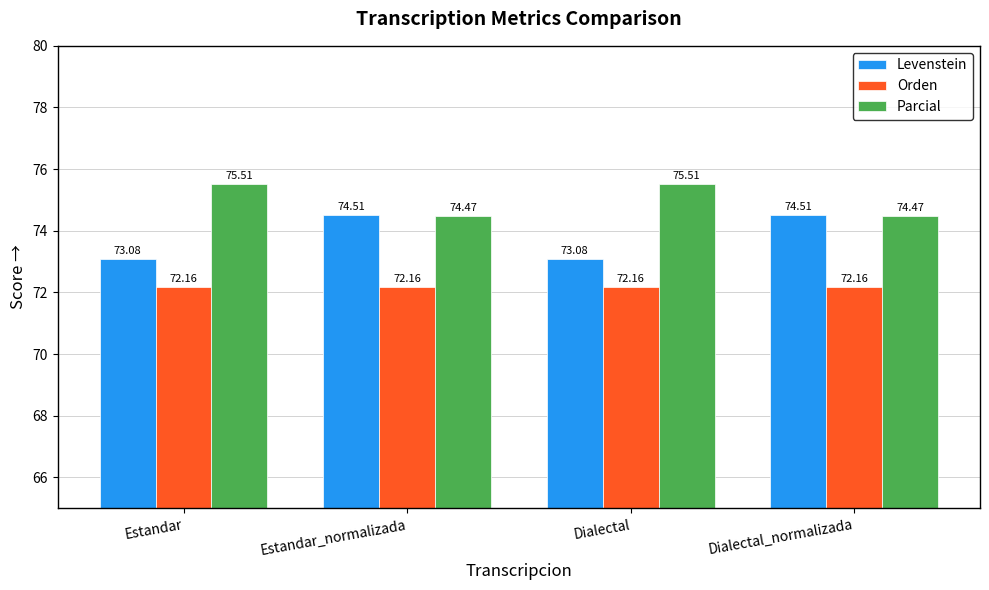

Where does the Levenstein series first go above 74?

Estandar_normalizada